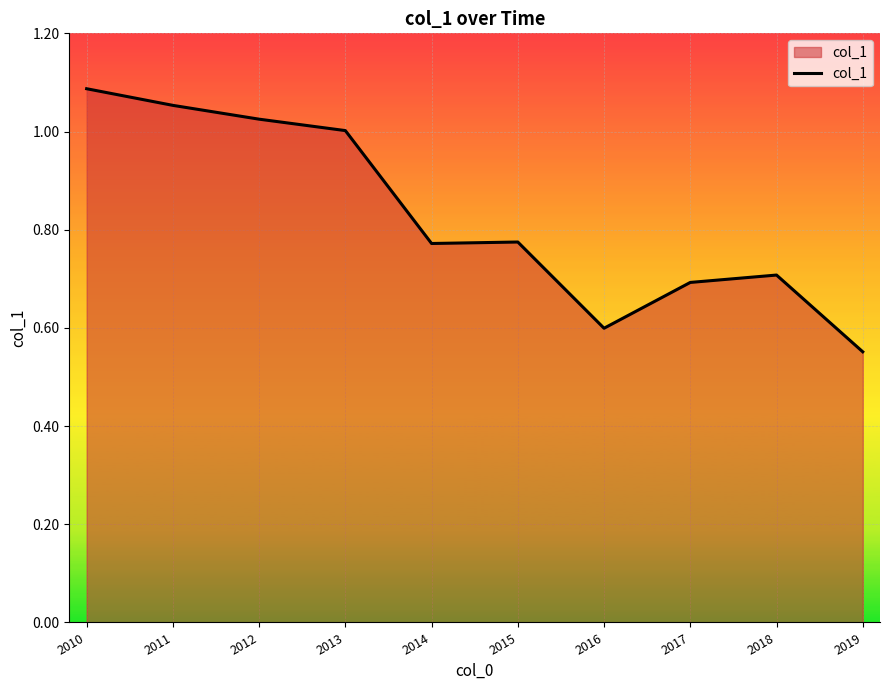

The chart shows a value of 0.9 at 2018. True or false?

False